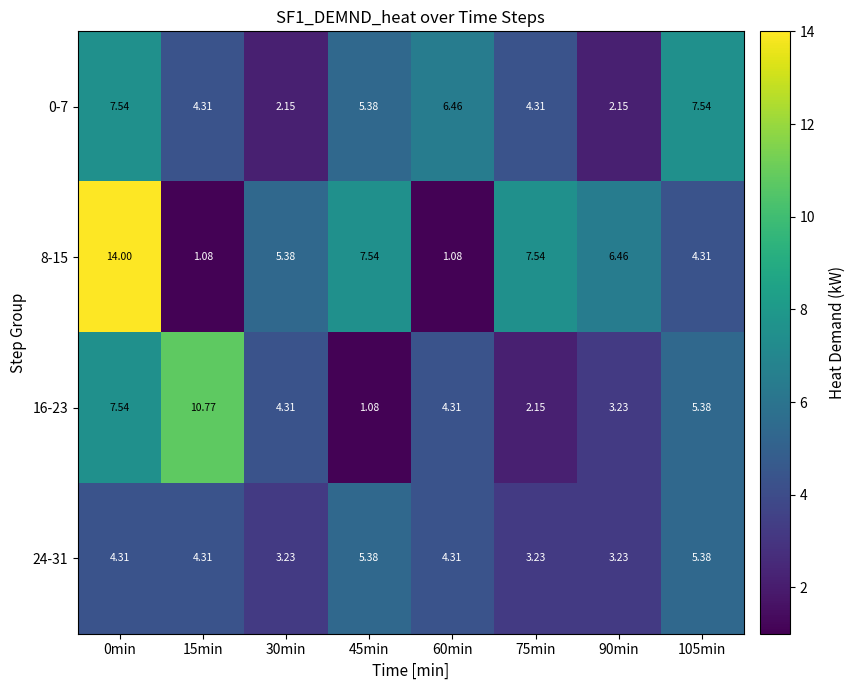

How many categories are shown in the chart?

8